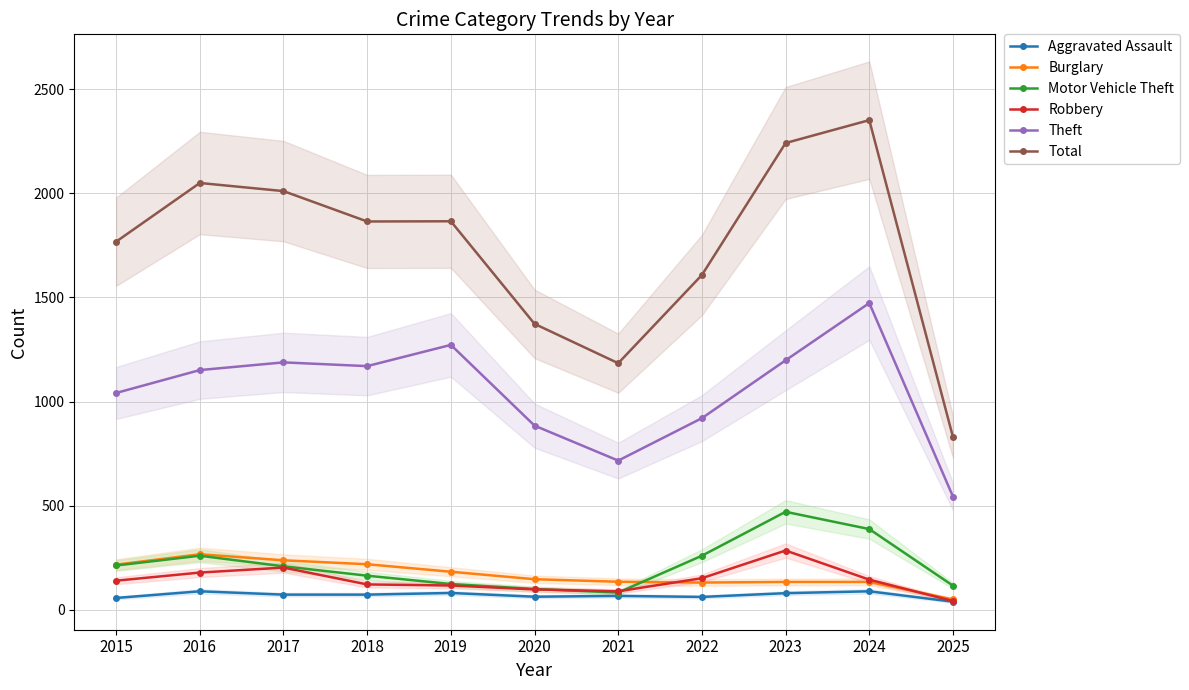

True or false: Burglary and Theft intersect in this chart.

False